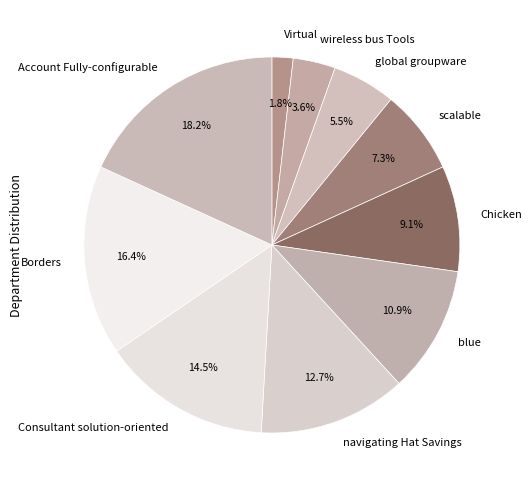

What percentage do Virtual and scalable together represent?

9.1%